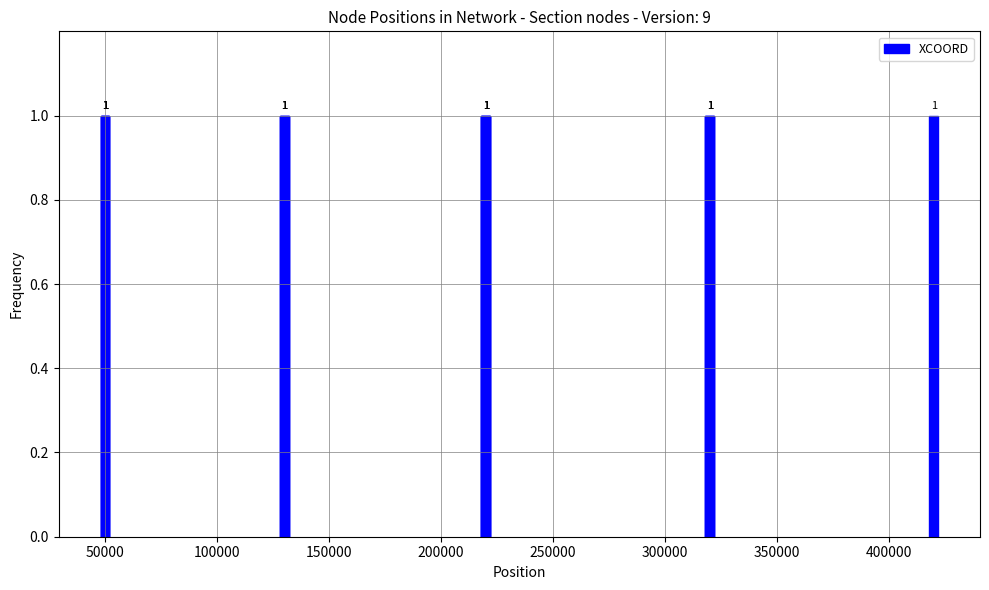

At which label is XCOORD closest to 235000?

5